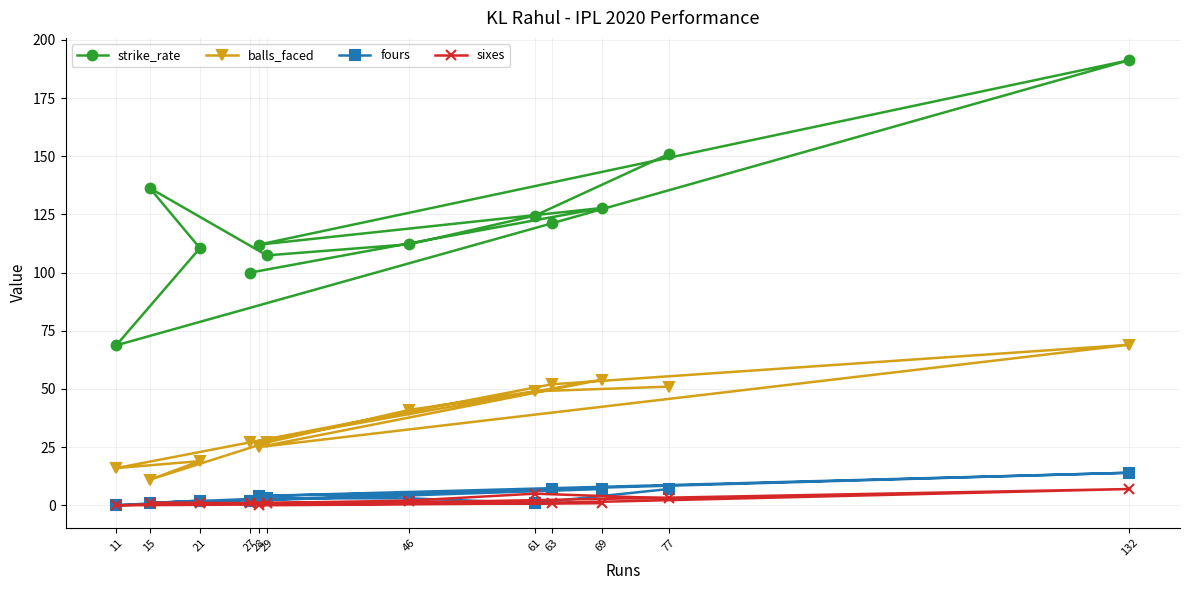

The strike_rate series shows 87.7 at 69. True or false?

False